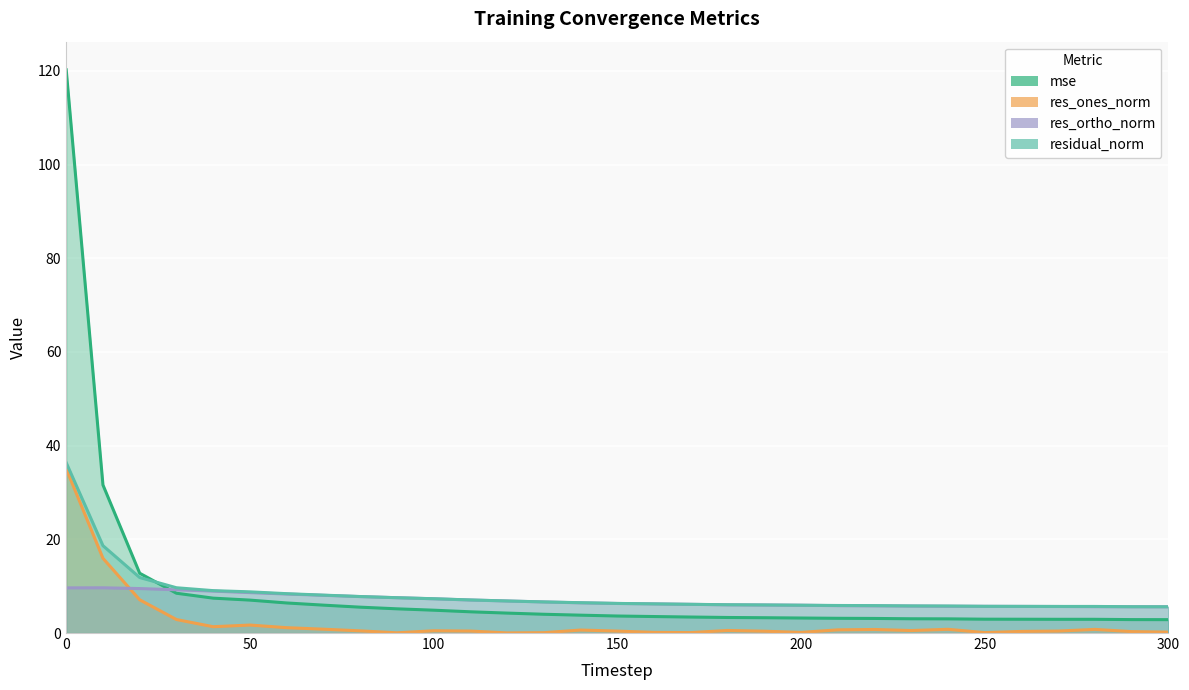

What is the maximum value for res_ortho_norm?

9.7